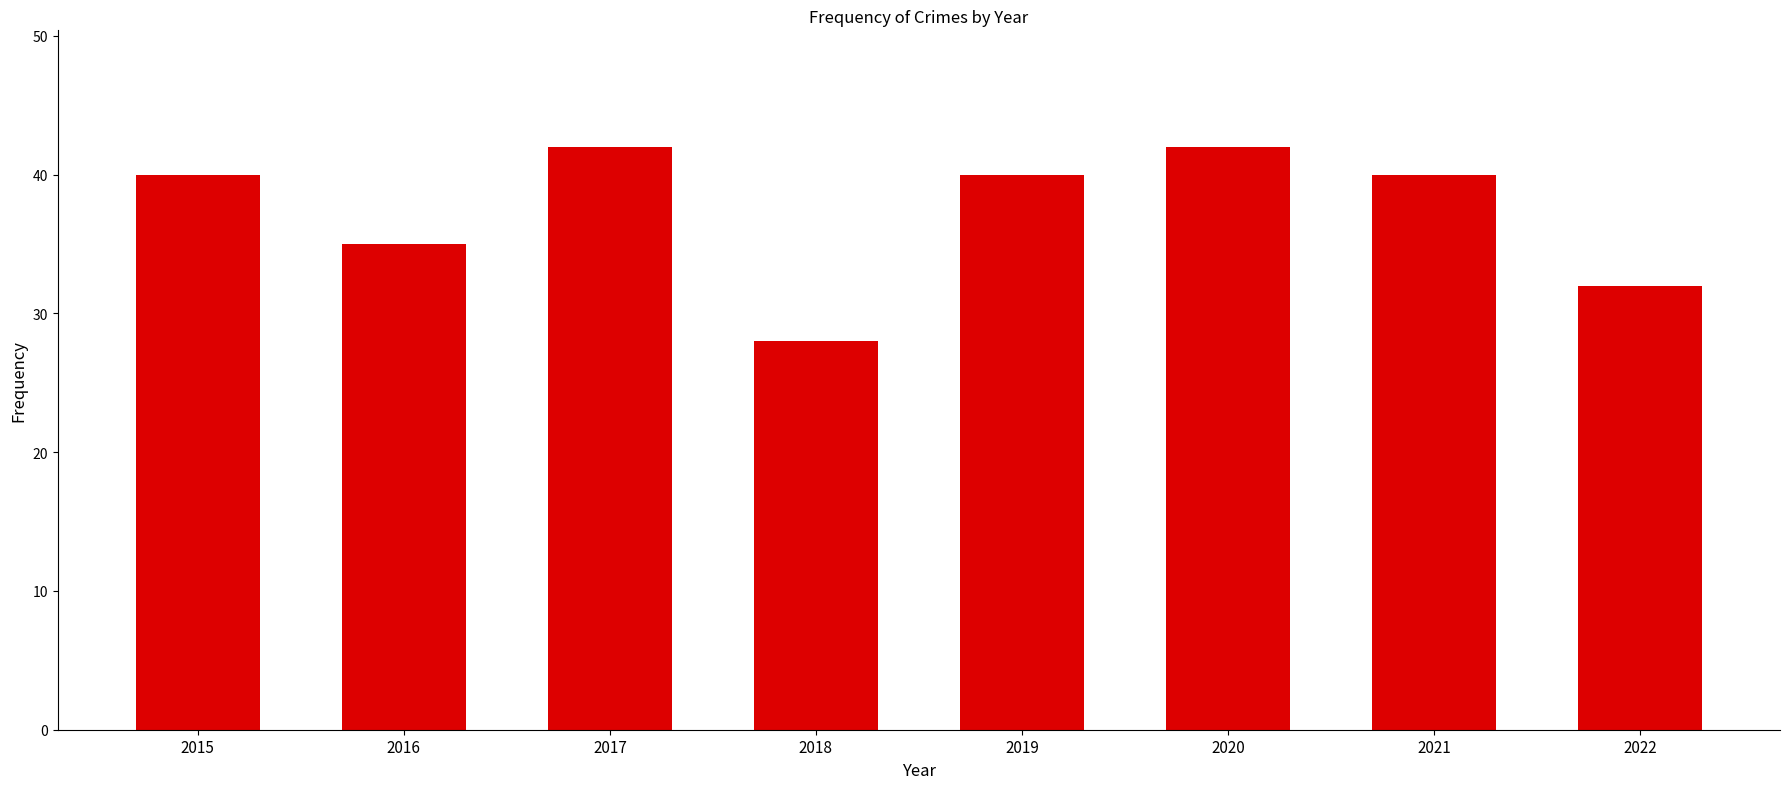

What is the value of the 7th bar from the left?

40